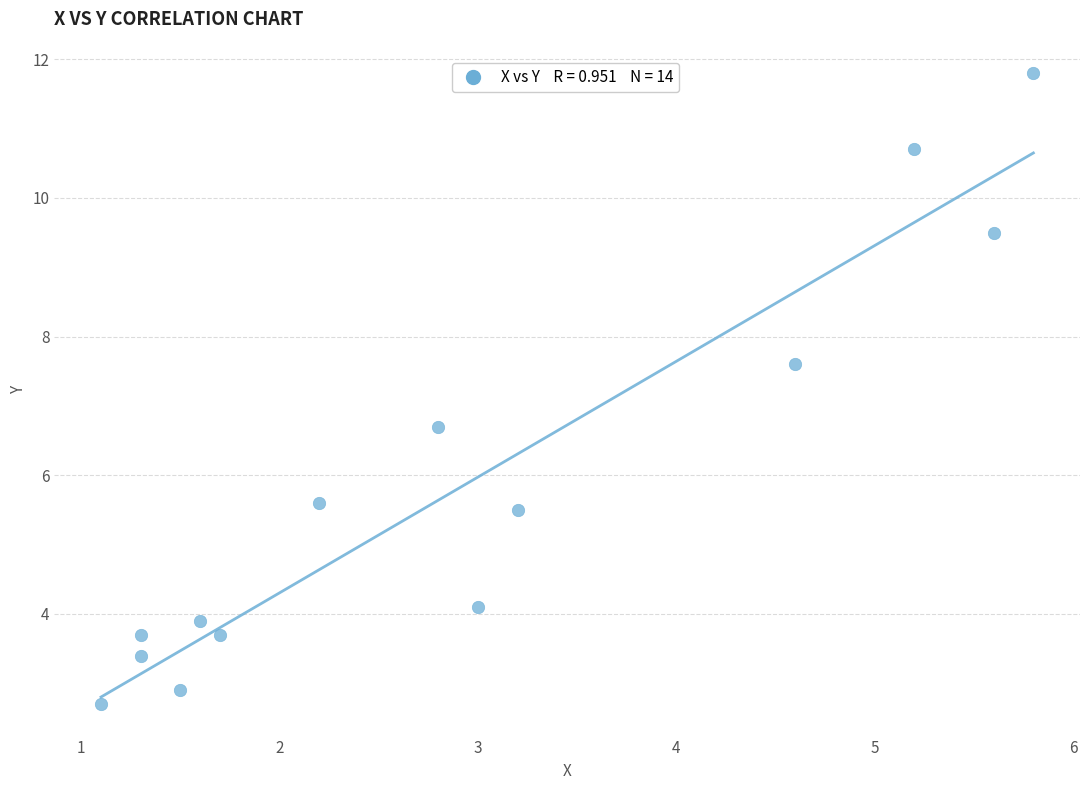

What Y value in the scatter plot is closest to 7?

6.7